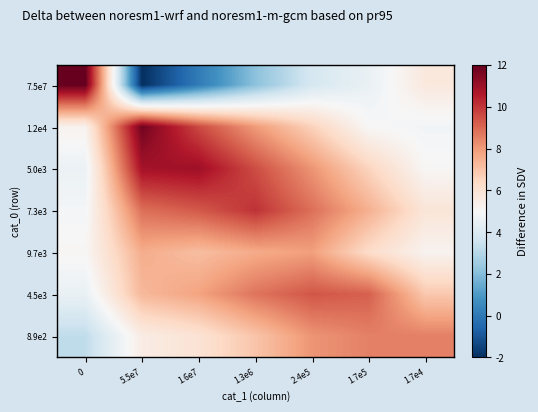

Between 5.5e7 and 1.3e6, which series saw the biggest shift?

7.5e7